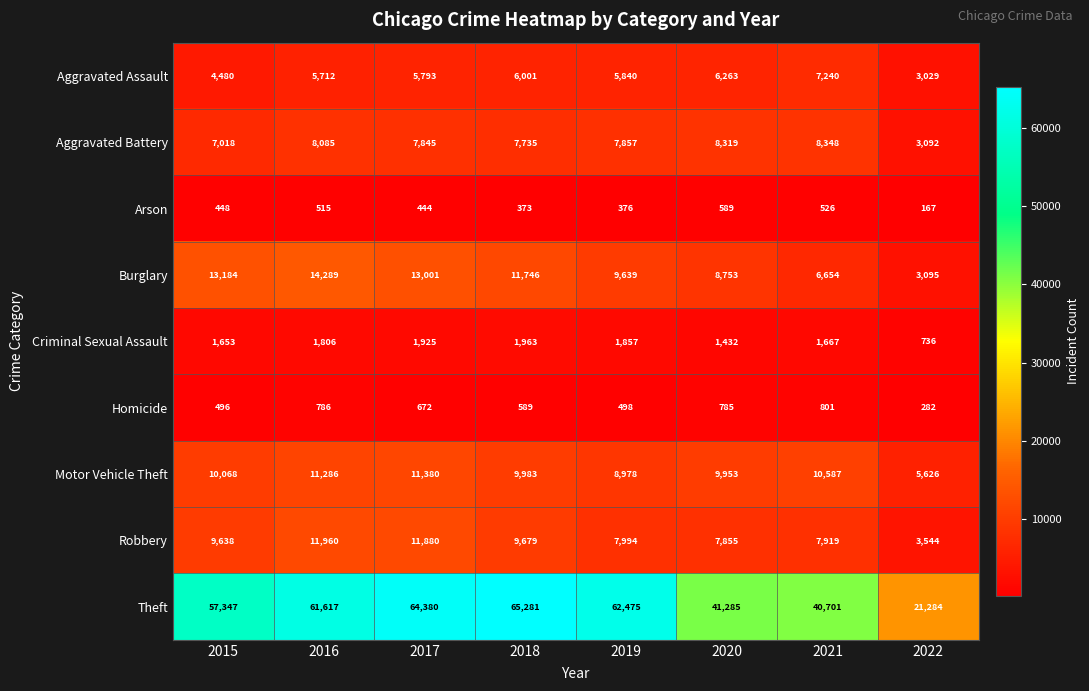

At which label is Criminal Sexual Assault closest to 1349?

2020